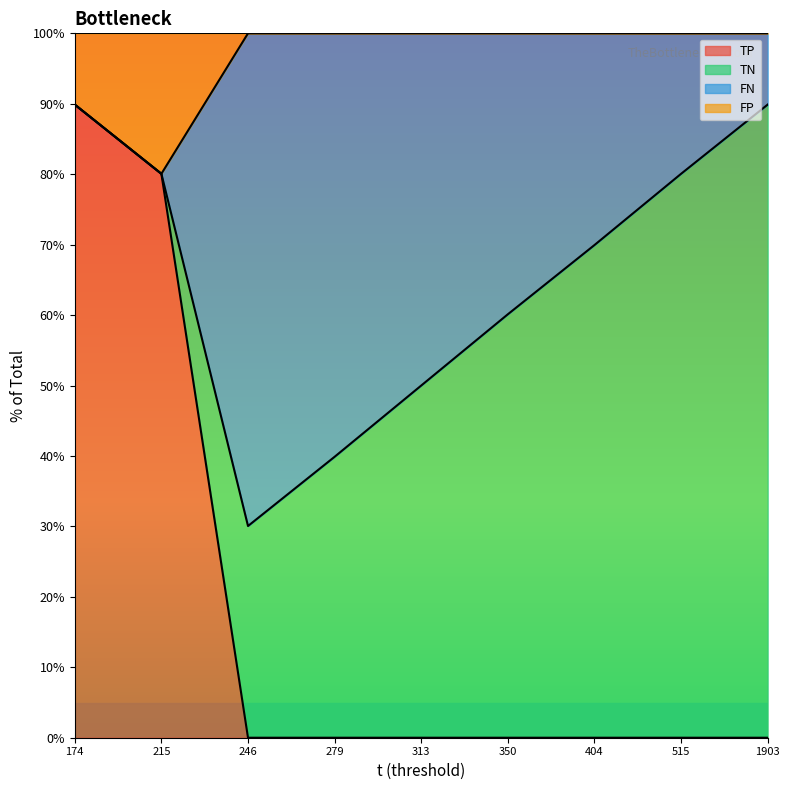

At which category does the chart reach its minimum across all series?

246